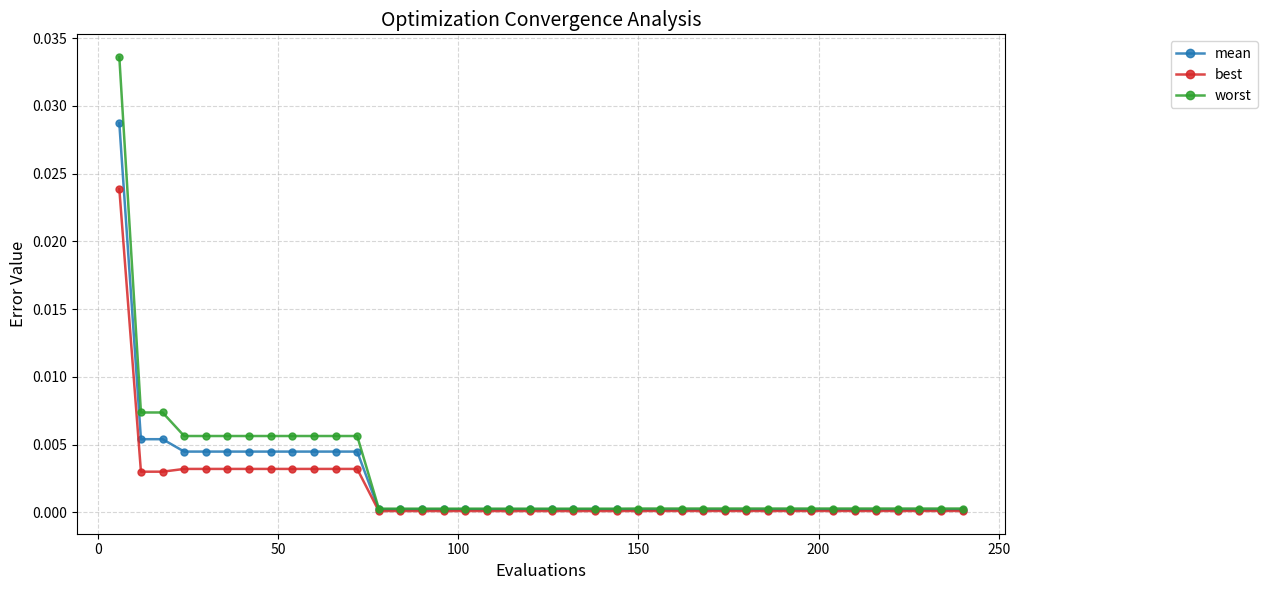

Rank the series by their maximum value, from highest to lowest.

worst, mean, best